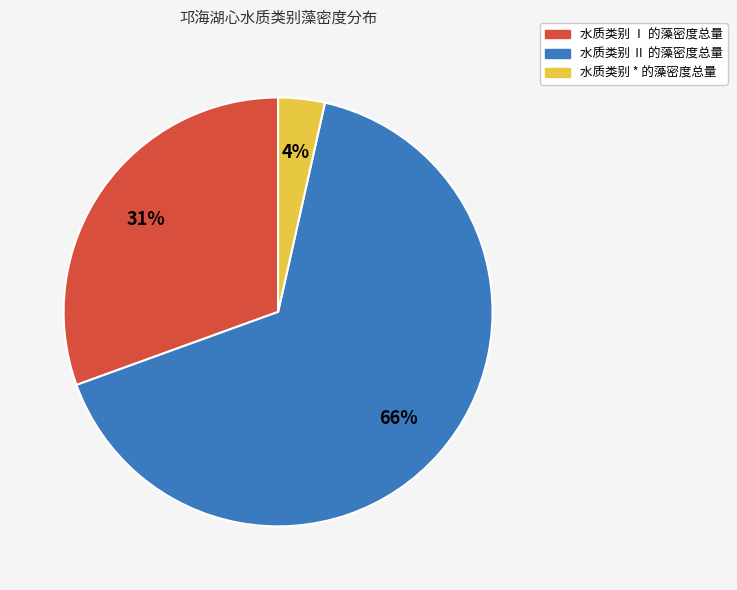

Does any single category account for the majority?

Yes